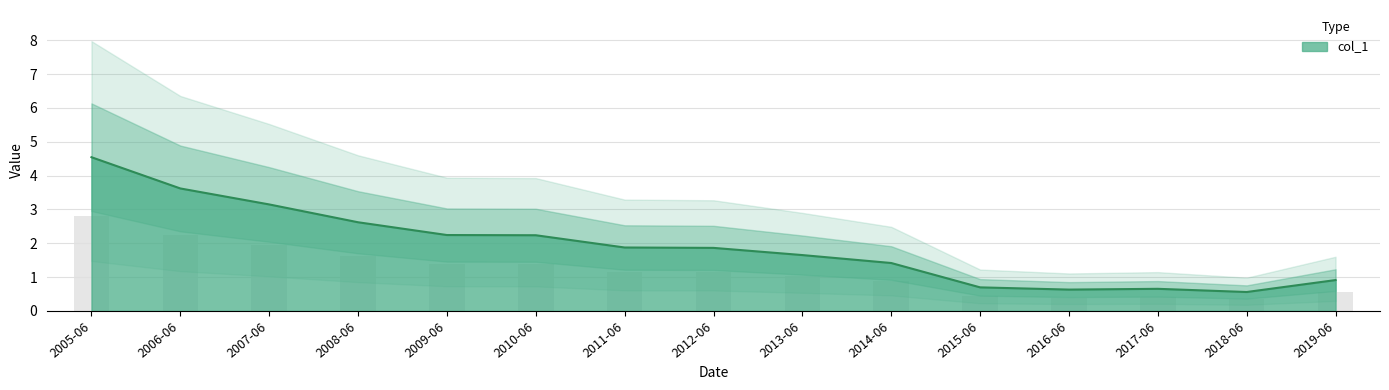

The value of col_1 at 2017-06 is 0.7. True or false?

True